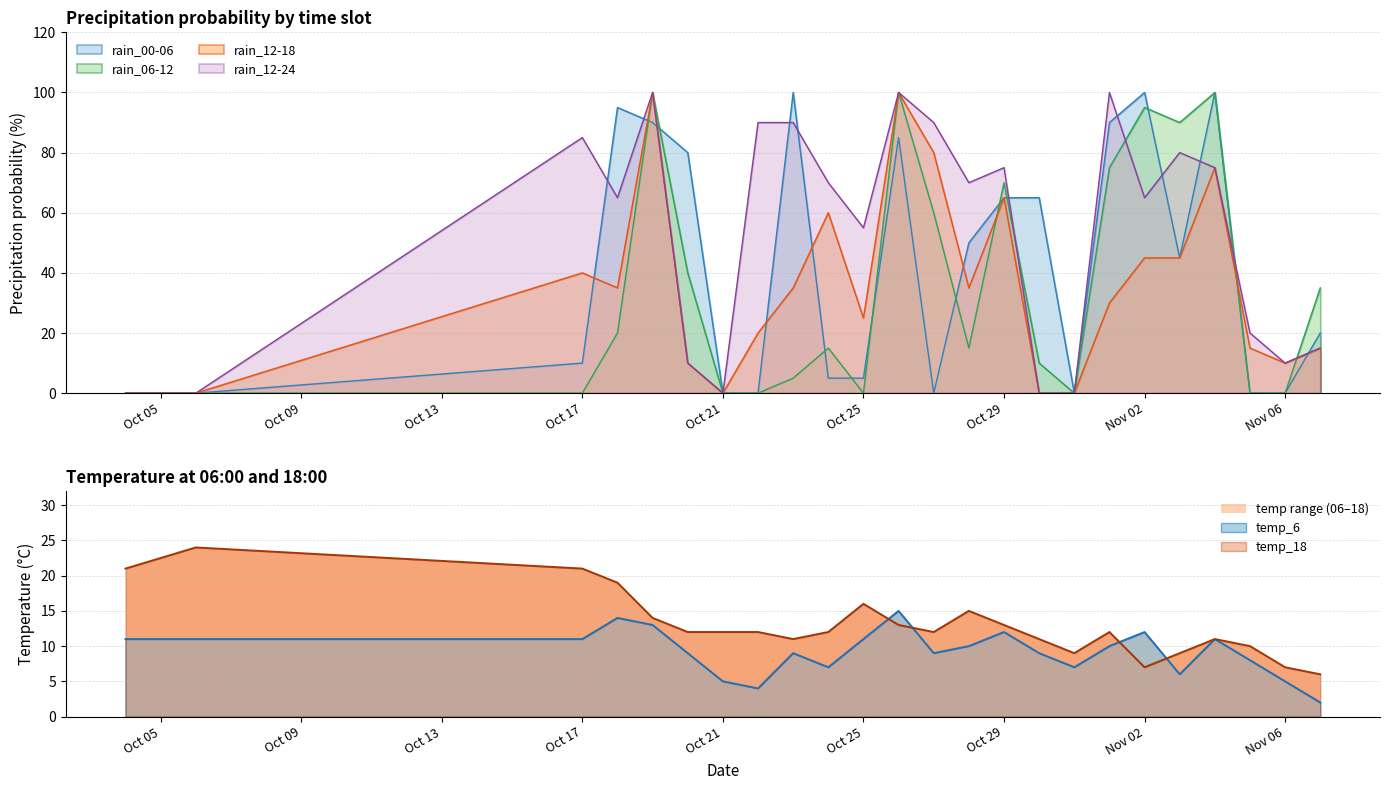

At 2023-11-05, list the series in order from largest to smallest.

rain_12-24, rain_12-18, temp_18, temp_6, rain_00-06, rain_06-12